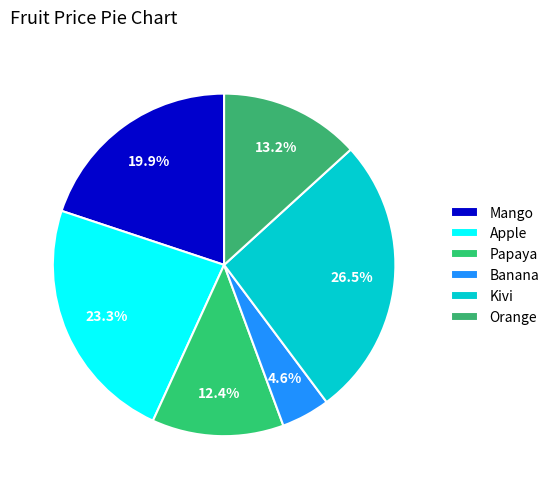

Rank the categories by value from highest to lowest.

Kivi, Apple, Mango, Orange, Papaya, Banana